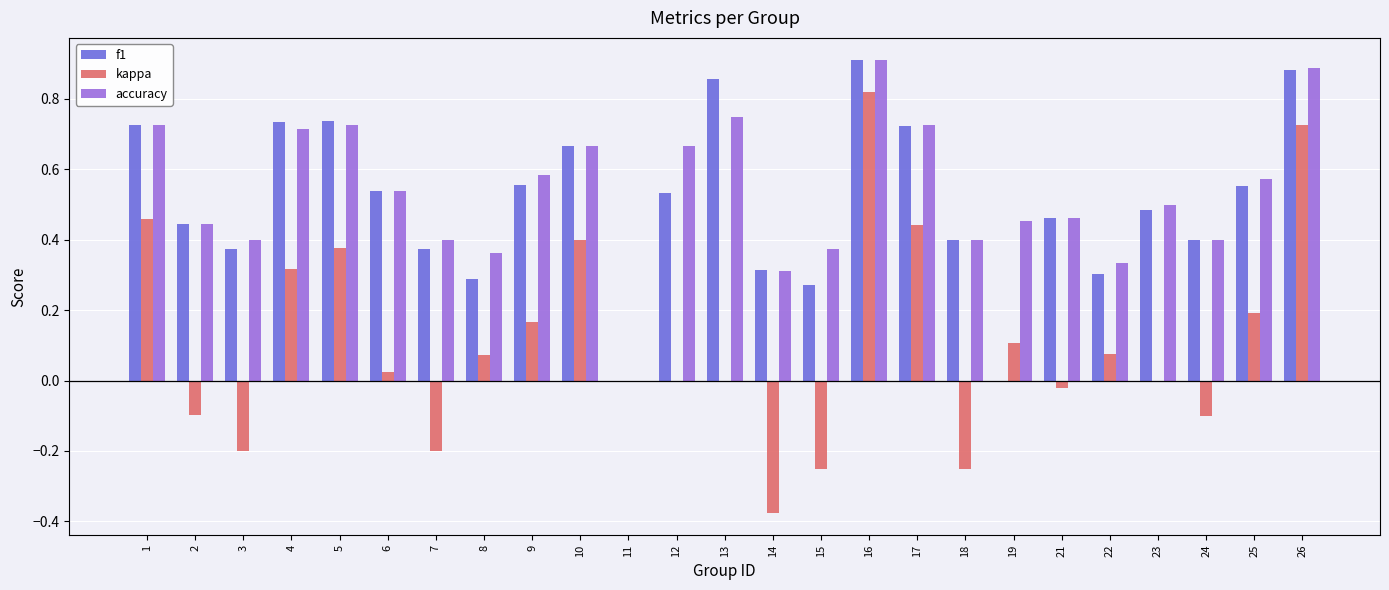

How many groups of bars are there?

25